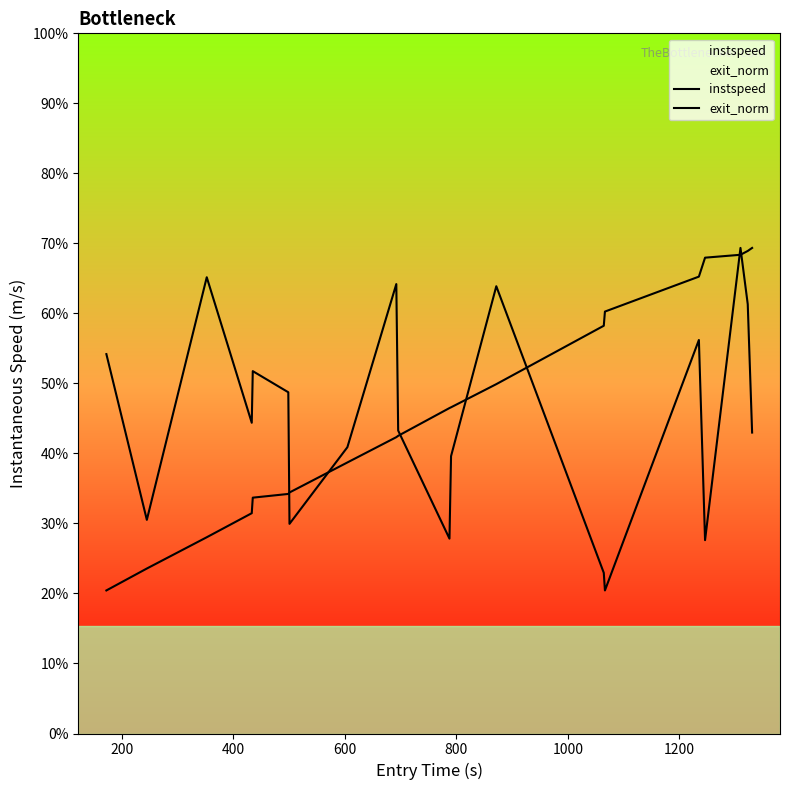

Which series has the widest spread of values?

instspeed